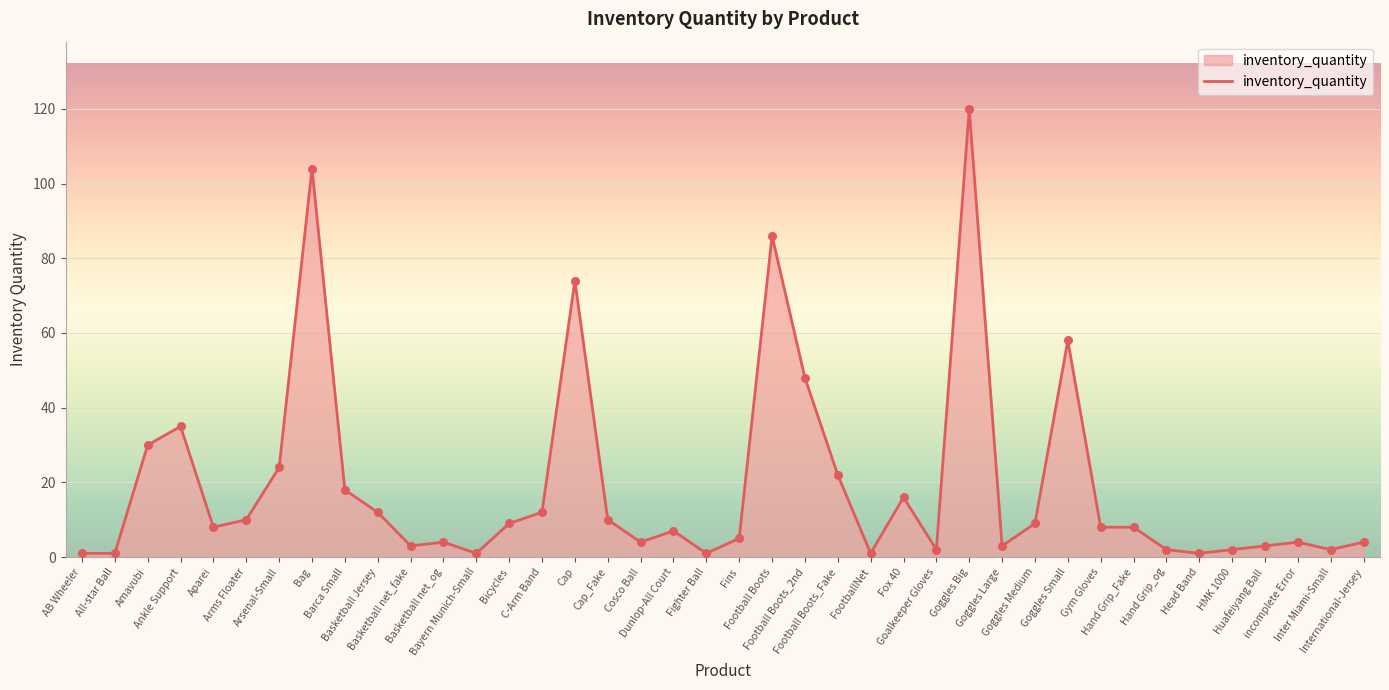

What is the ratio of the value at Fighter Ball to the value at Hand Grip_og?

0.5